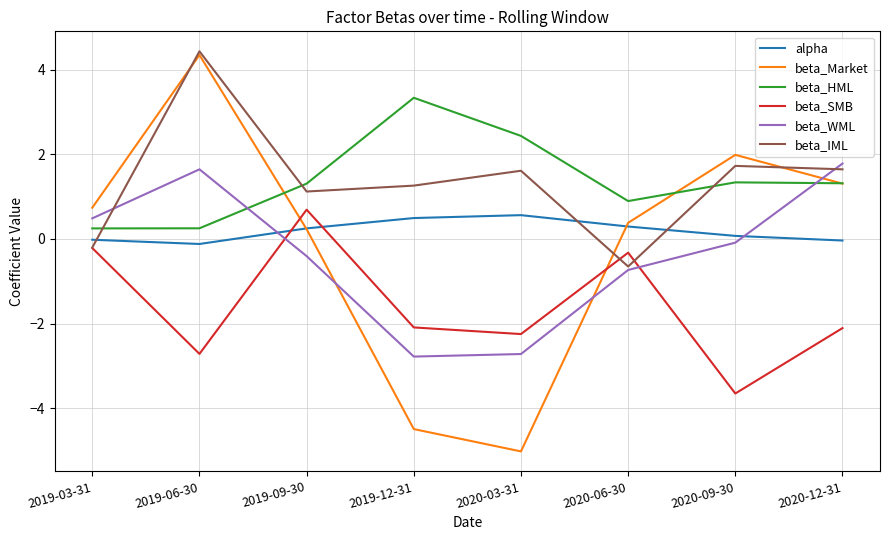

What are all the series names shown in the legend?

alpha, beta_Market, beta_HML, beta_SMB, beta_WML, beta_IML